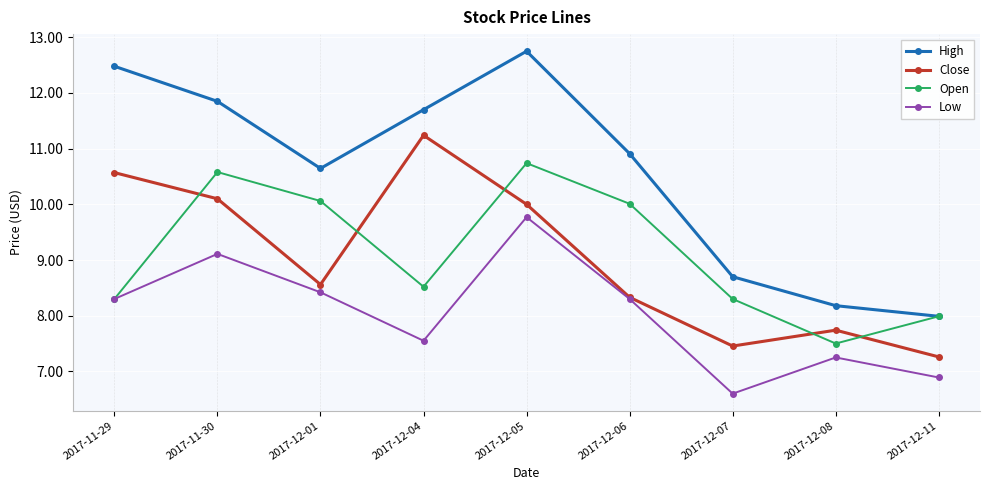

What position from the left is 2017-12-05?

5